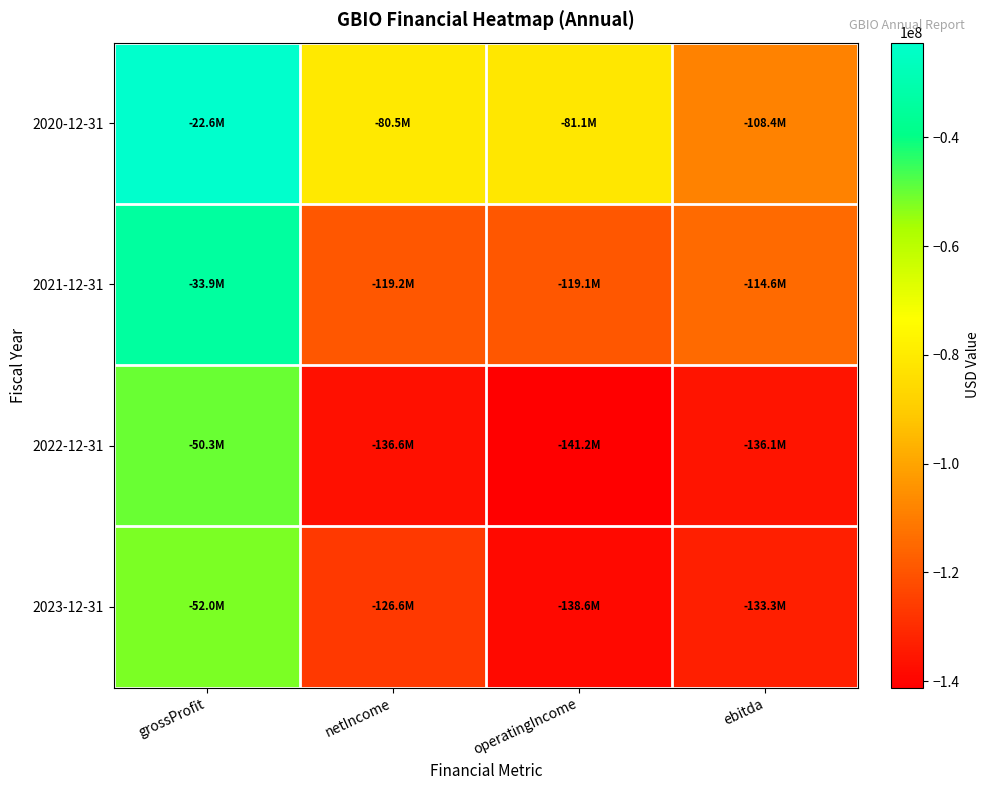

Reading left to right, what are all the values shown in this chart?

2020-12-31: grossProfit=-22582000	netIncome=-80523000	operatingIncome=-81114000	ebitda=-108378000
2021-12-31: grossProfit=-33854000	netIncome=-119151000	operatingIncome=-119101000	ebitda=-114569000
2022-12-31: grossProfit=-50316000	netIncome=-136639000	operatingIncome=-141182000	ebitda=-136052000
2023-12-31: grossProfit=-52037000	netIncome=-126612000	operatingIncome=-138563000	ebitda=-133300000